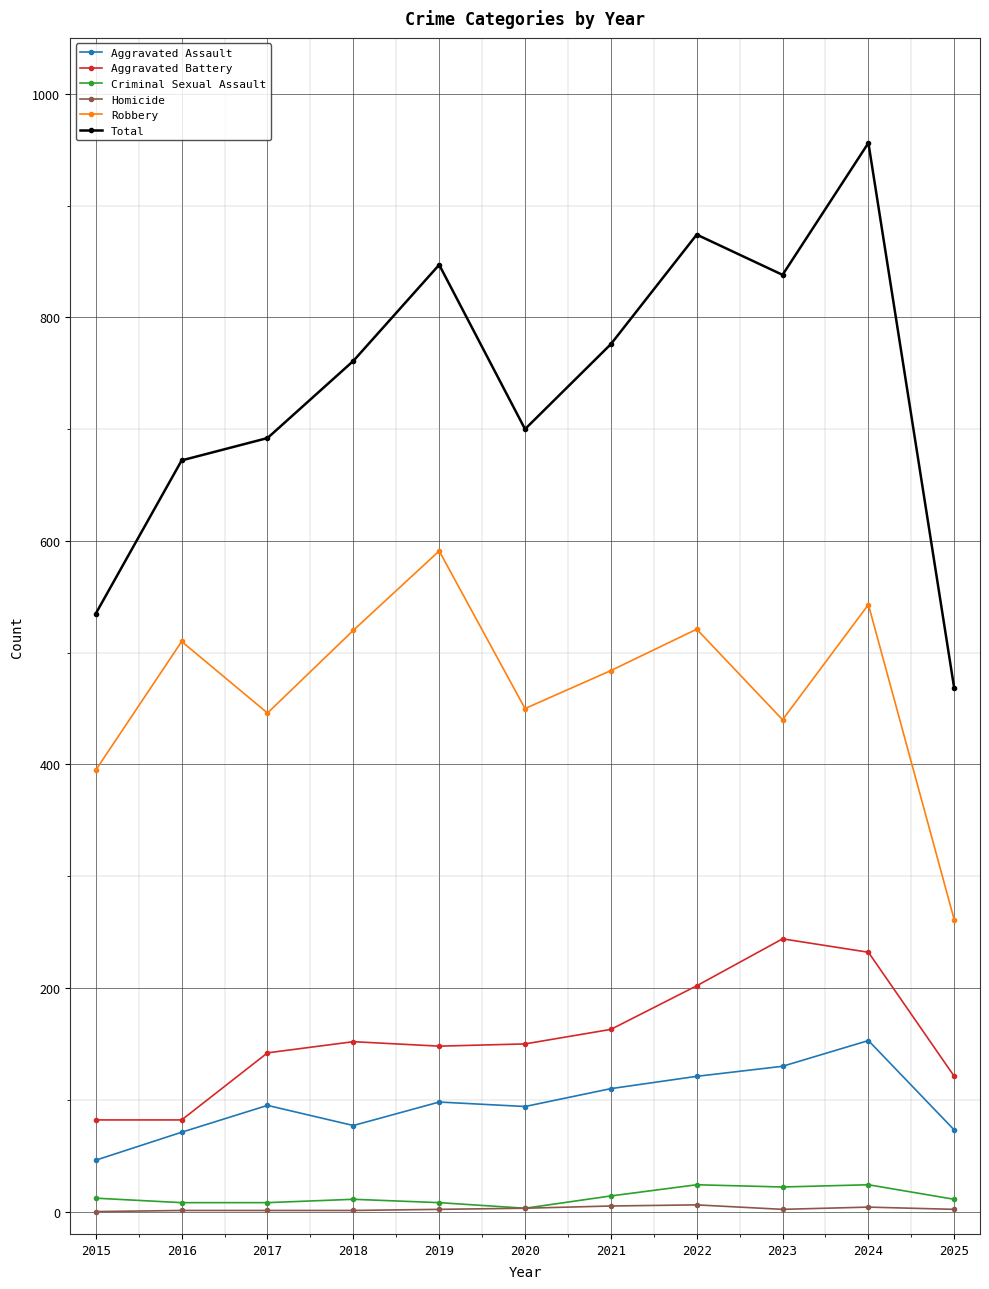

True or false: Robbery and Aggravated Battery intersect in this chart.

False